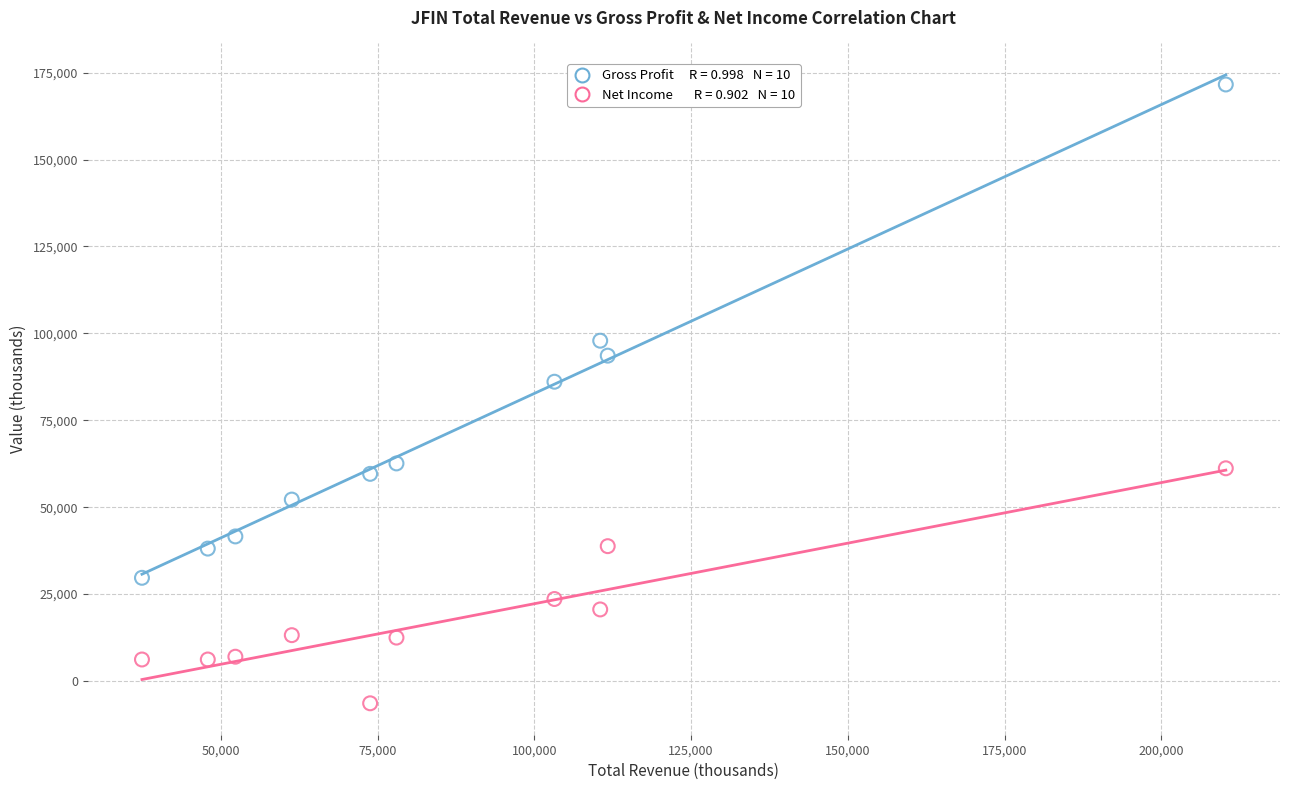

Across all series, what Y value is closest to 82600?

86100